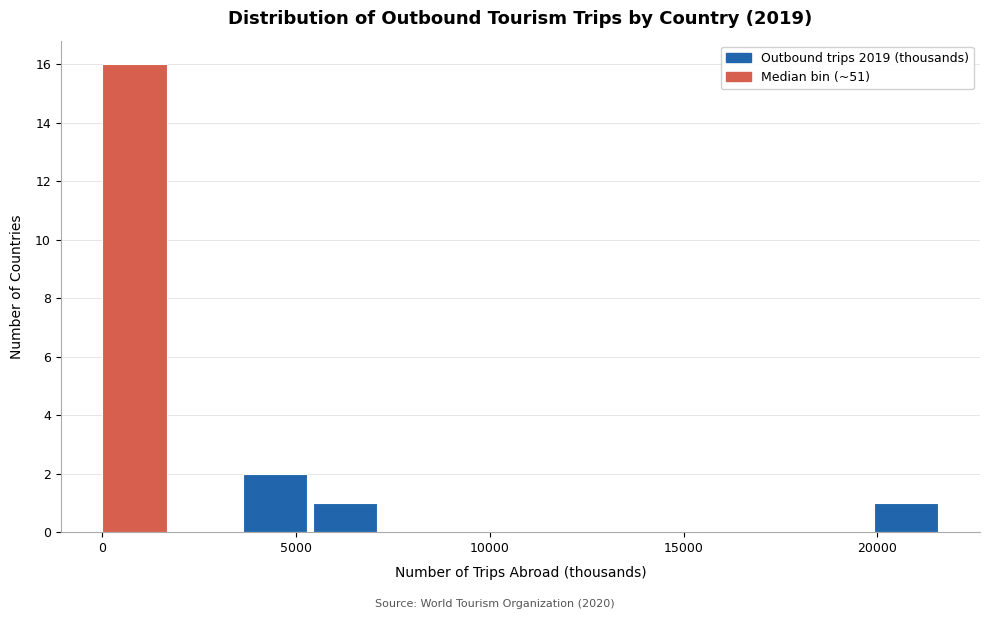

Around what value on the x-axis is the tallest bar? Give the approximate position of its centre, as read against the axis.

1000